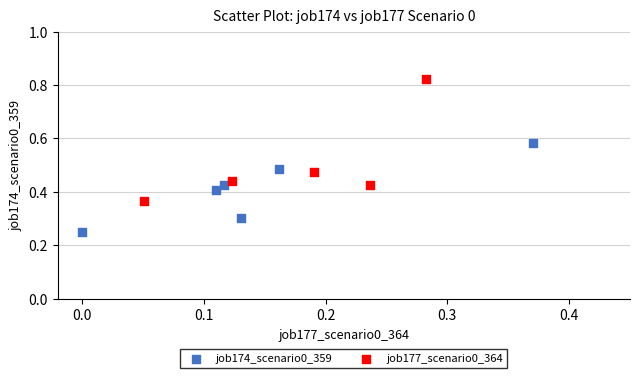

Which series contains the highest Y value?

job177_scenario0_364